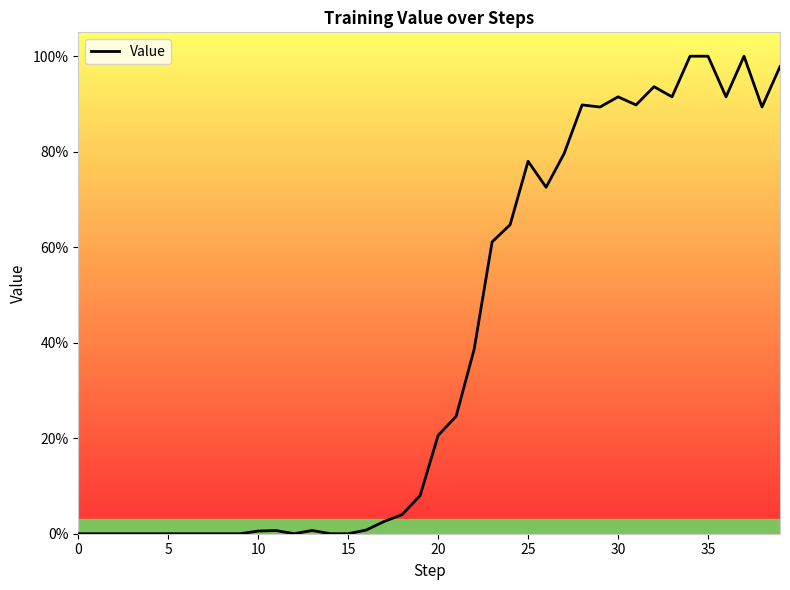

Reading left to right, what are all the values shown in this chart?

0.0	0.0	0.0	0.0	0.0	0.0	0.0	0.0	0.0	0.0	0.0	0.0	0.0	0.0	0.0	0.0	0.0	0.0	0.0	0.1	0.2	0.2	0.4	0.6	0.6	0.8	0.7	0.8	0.9	0.9	0.9	0.9	0.9	0.9	1.0	1.0	0.9	1.0	0.9	1.0